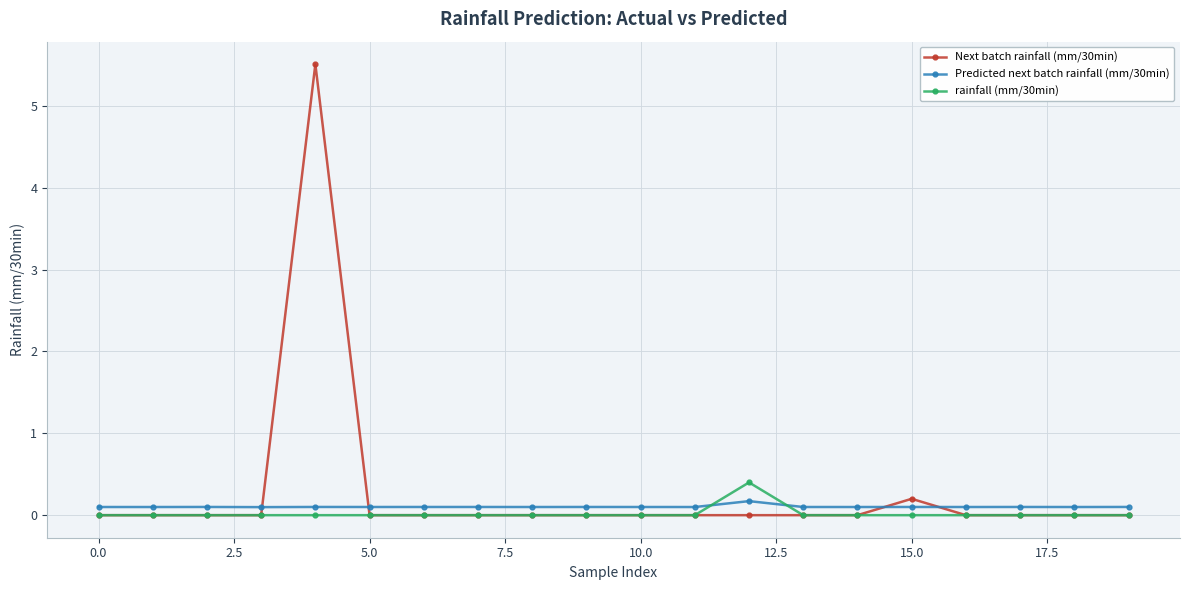

How many times do Predicted next batch rainfall (mm/30min) and Next batch rainfall (mm/30min) cross each other?

4